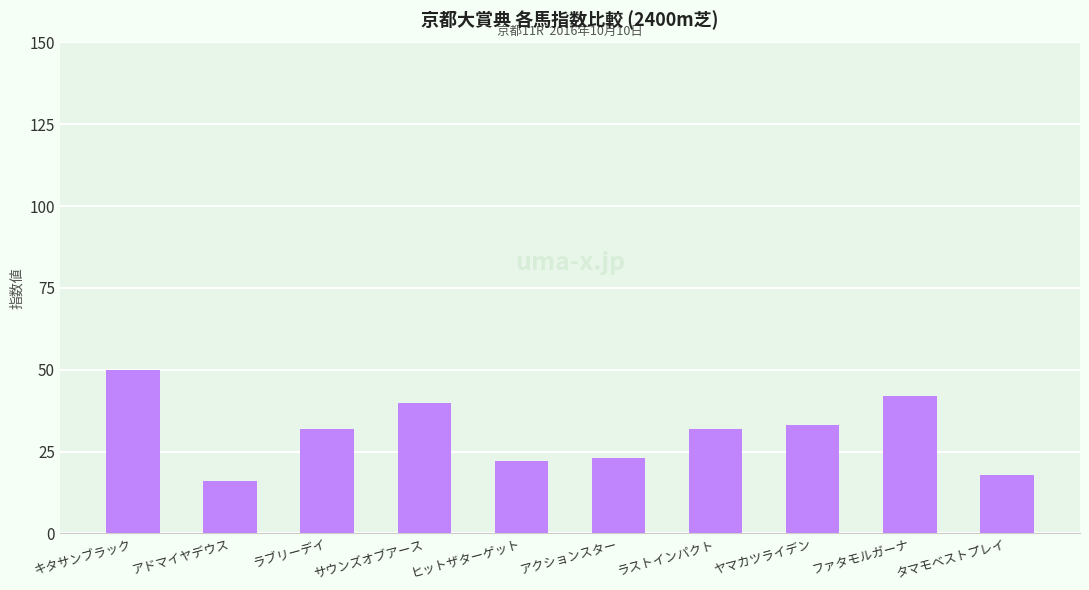

What is the difference between the second highest and minimum values?

26